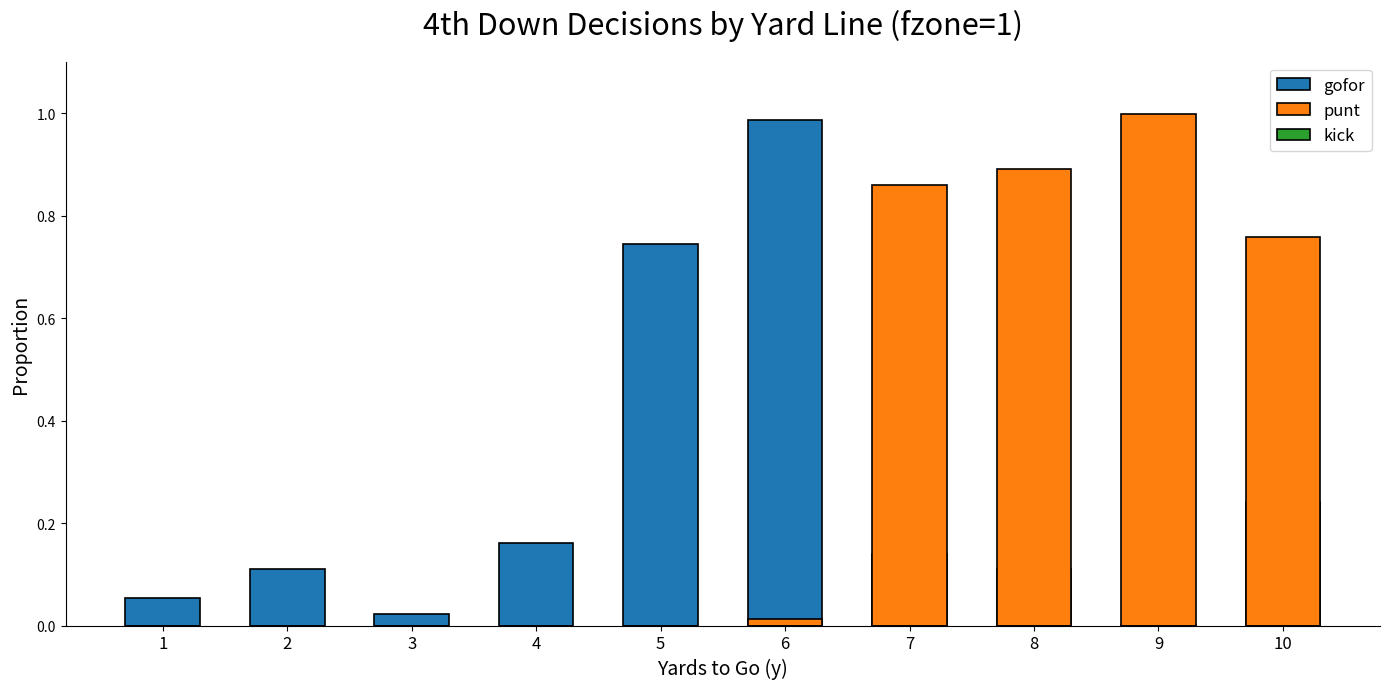

Rank the categories by gofor value from highest to lowest.

6, 5, 10, 4, 7, 2, 8, 1, 3, 9